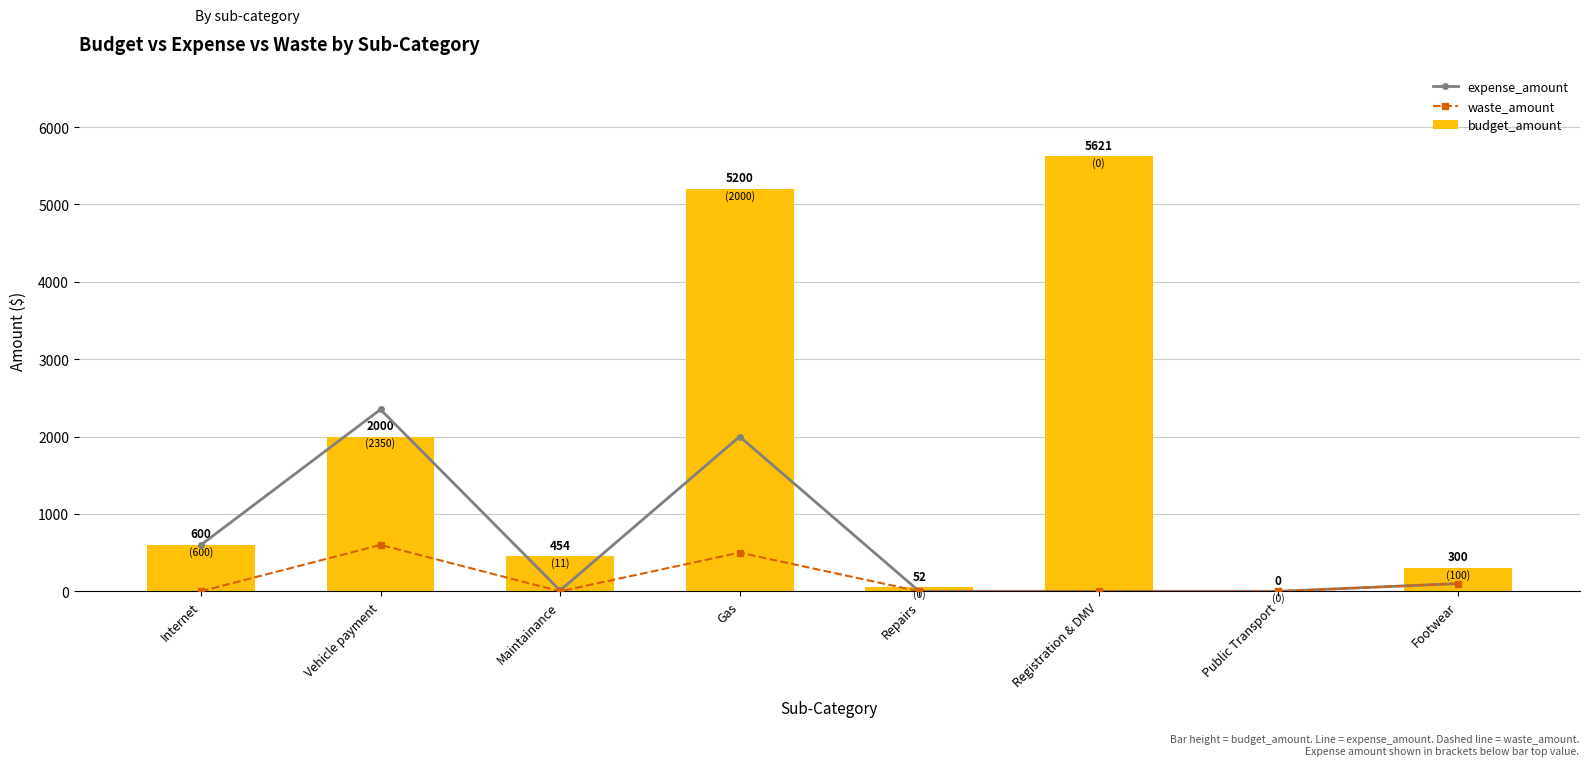

At how many categories does at least one series exceed 5193?

2